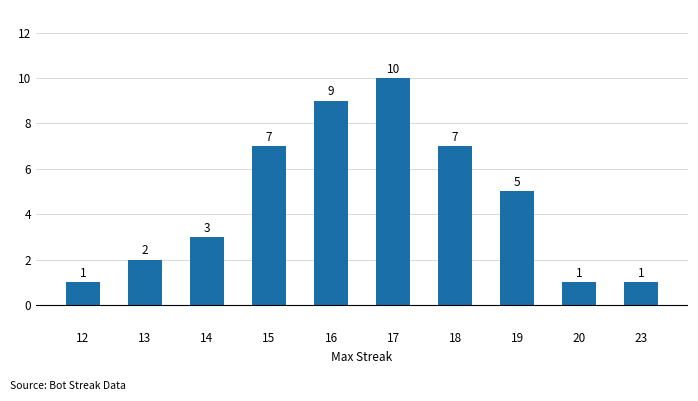

What is the change in value from 16 to 19?

-4